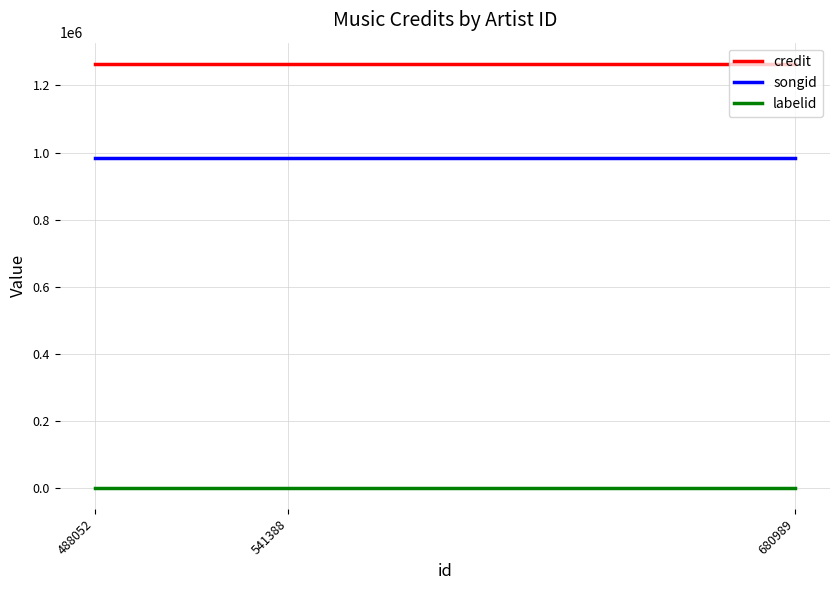

At how many categories does at least one series exceed 83318?

3